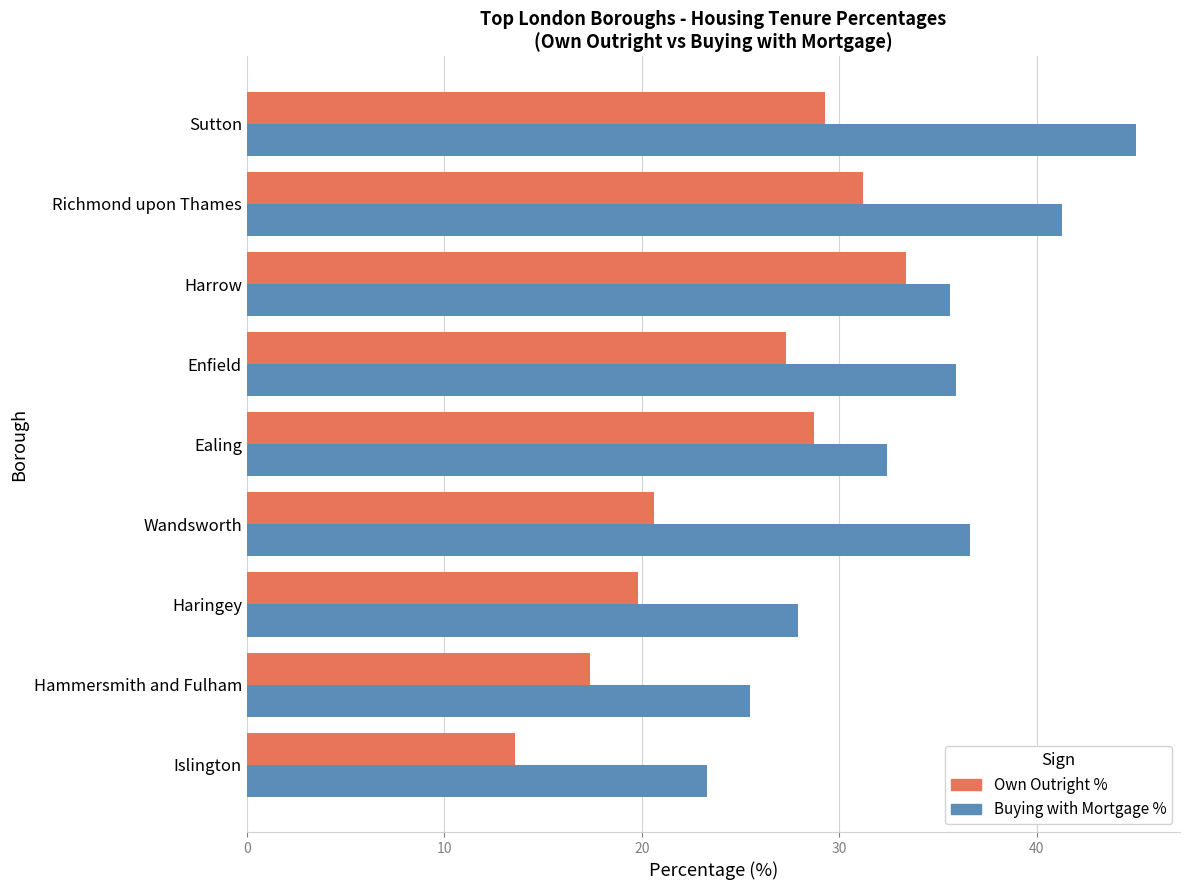

What is the sum of all Buying with Mortgage % values?

303.5